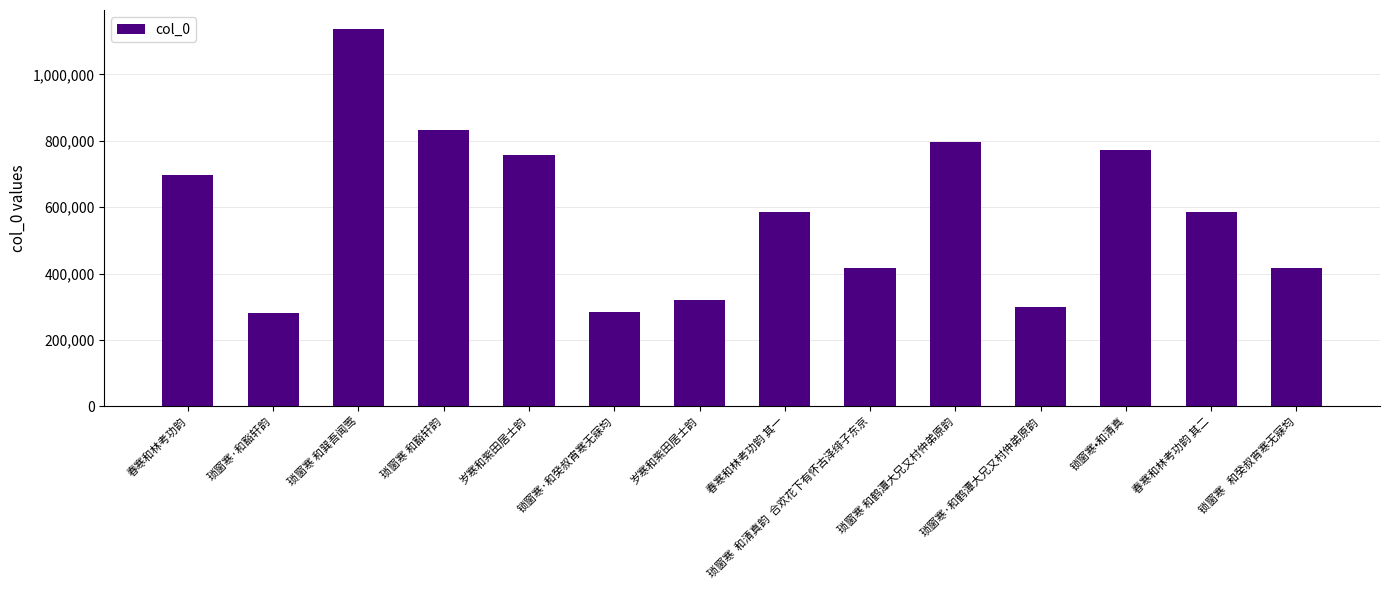

What is the greatest value displayed?

1137171